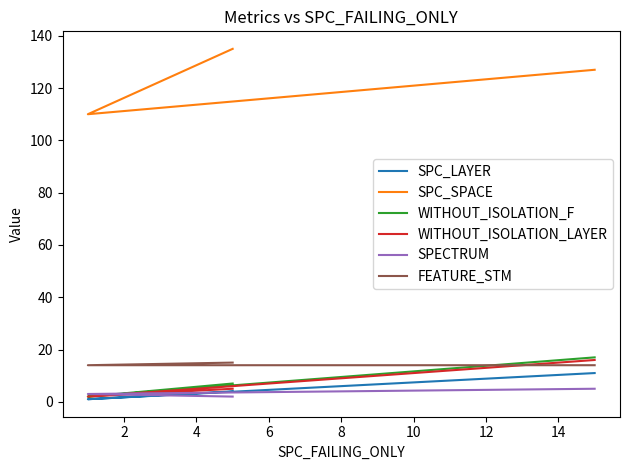

Is this an area chart (filled region under the line)?

No